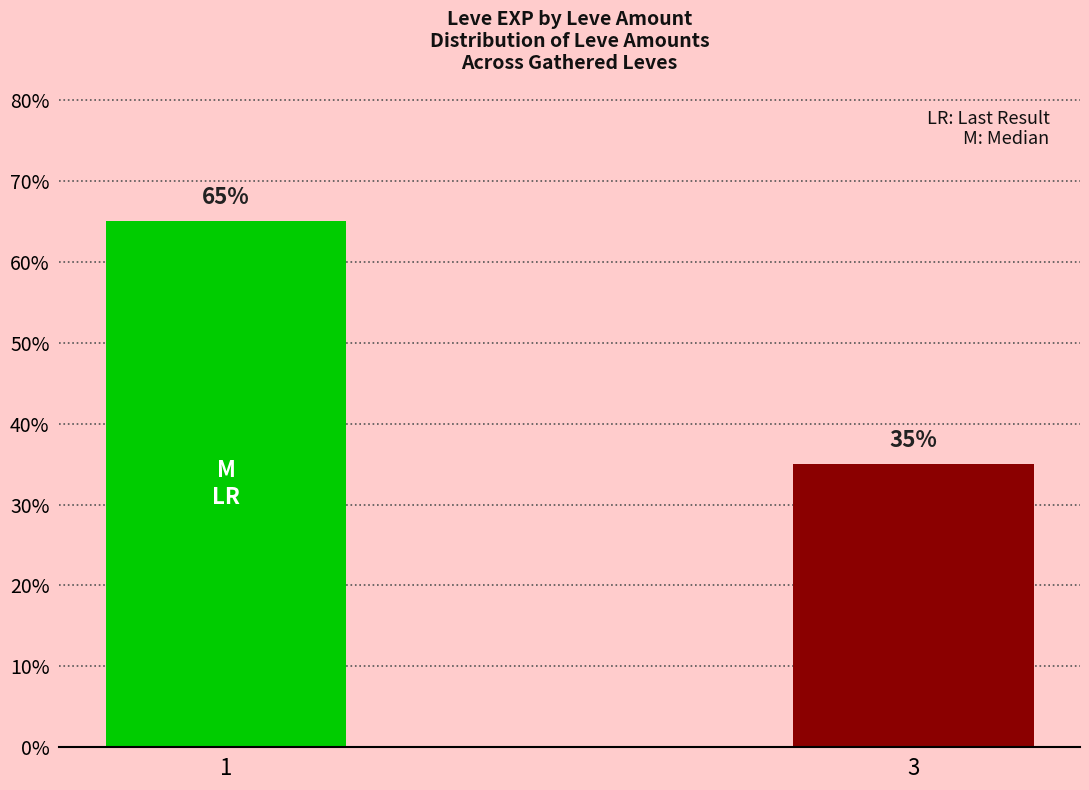

Between 3 and 1, which is larger?

1